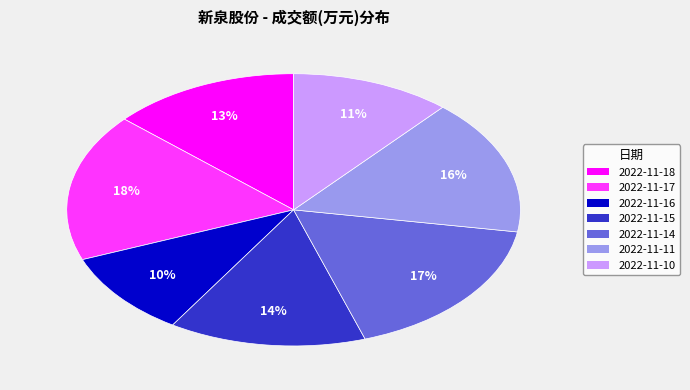

Combined, do 2022-11-14 and 2022-11-10 account for over 50%?

No